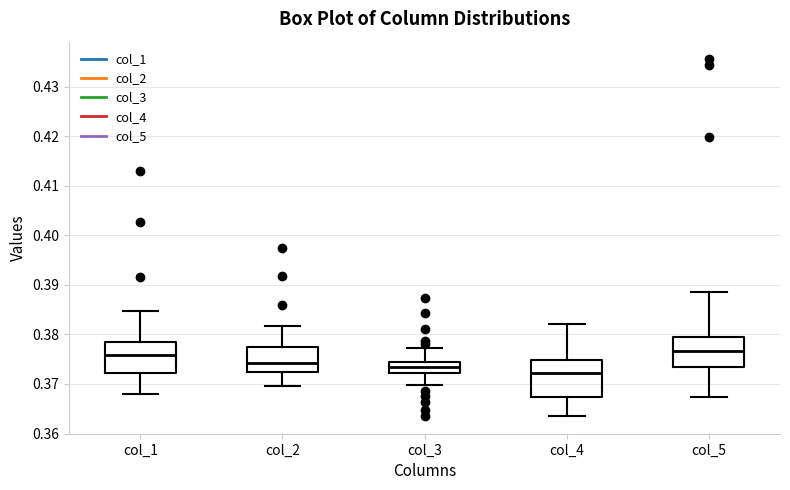

Which box is the tallest, from its lower edge to its upper edge?

col_4